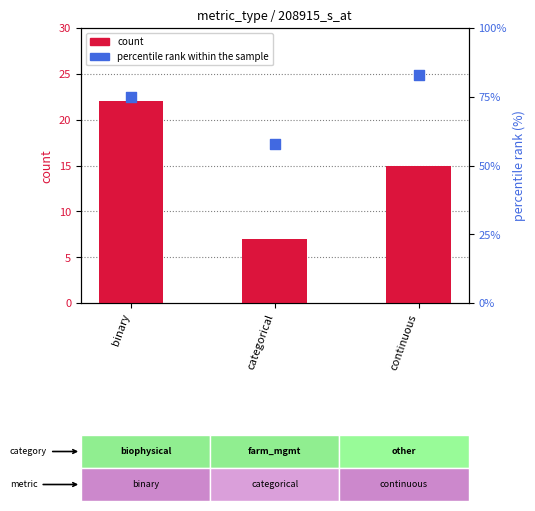

Which series has the largest Y range (max minus min)?

percentile rank within the sample